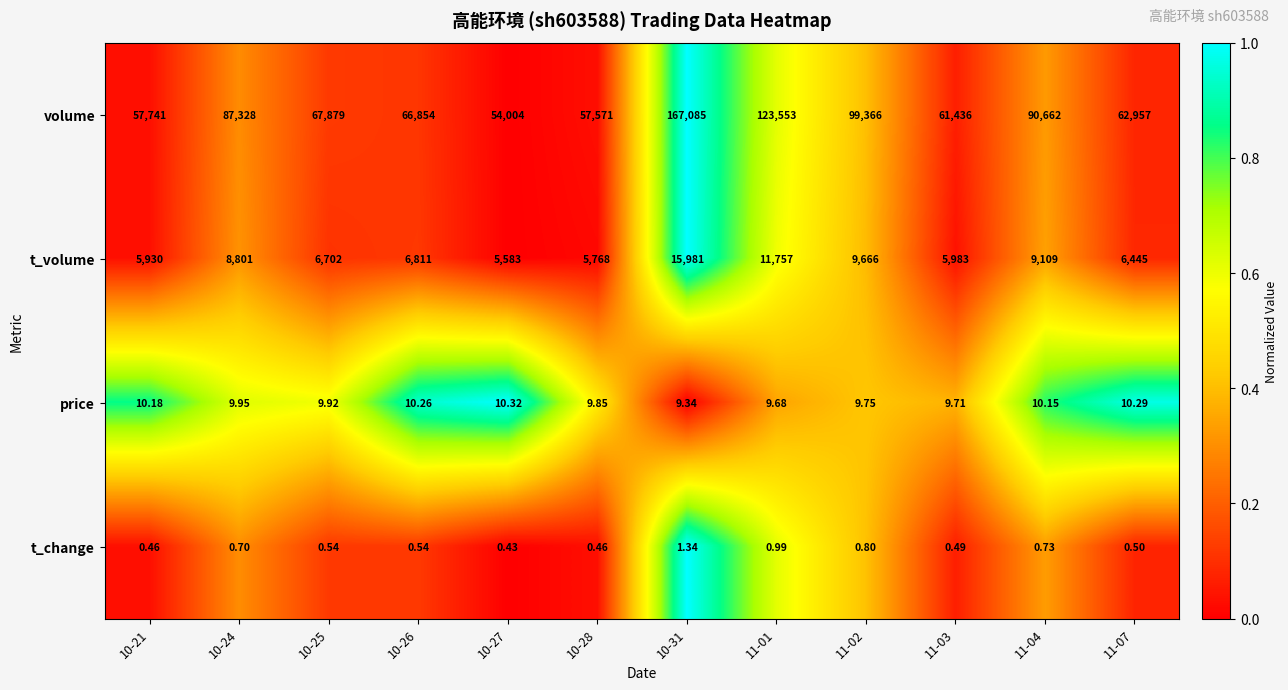

At 10-28, list the series in order from largest to smallest.

volume, t_volume, price, t_change